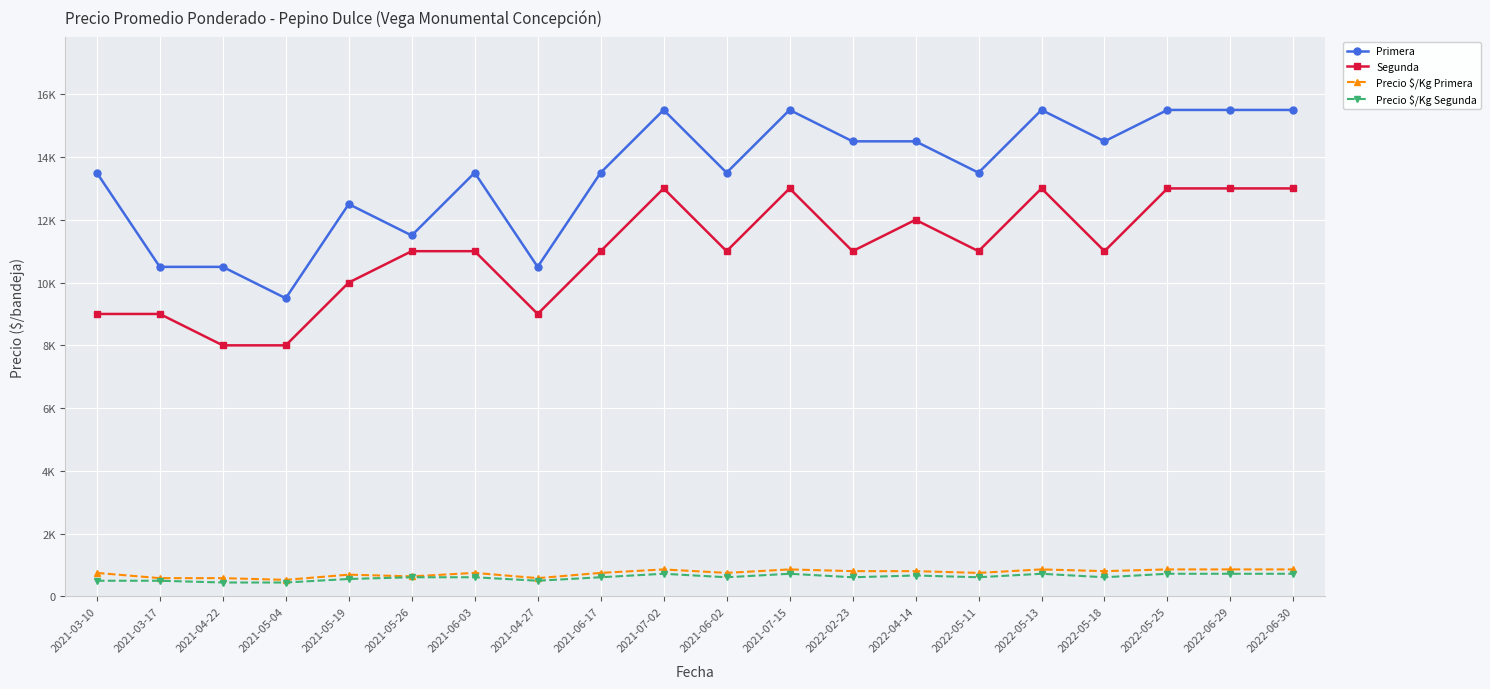

True or false: Segunda and Primera cross at least once.

False